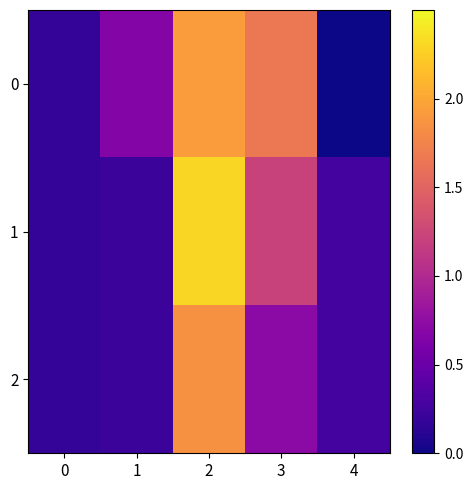

Which series has the widest spread of values?

1